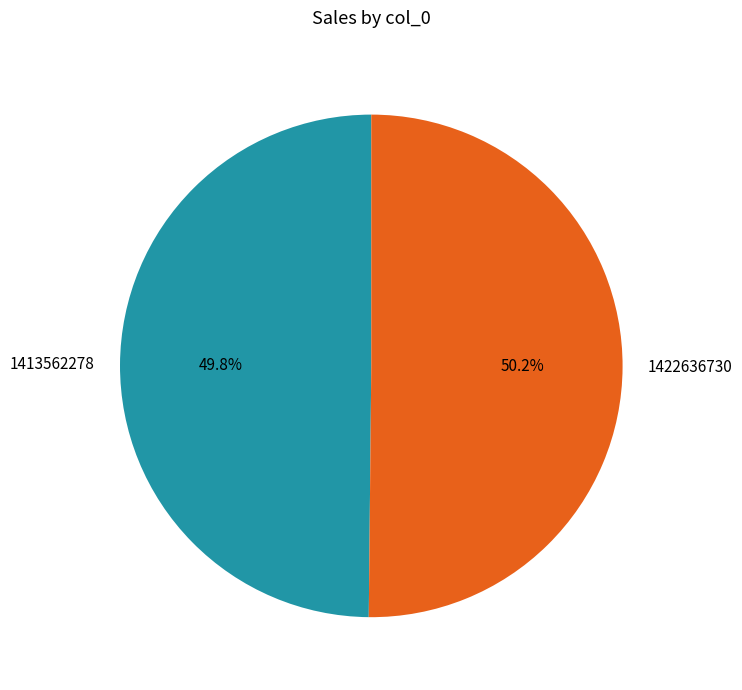

How many segments does this pie chart have?

2